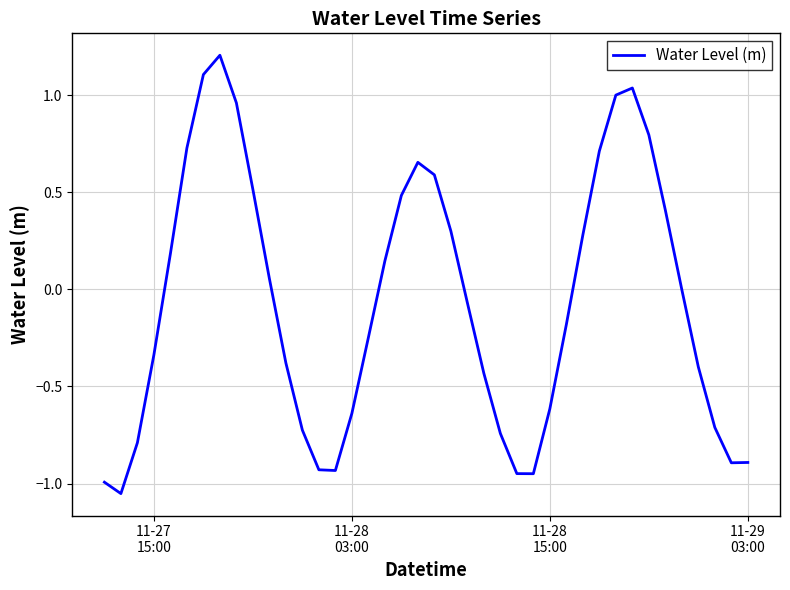

What is the maximum value shown in the chart?

1.2